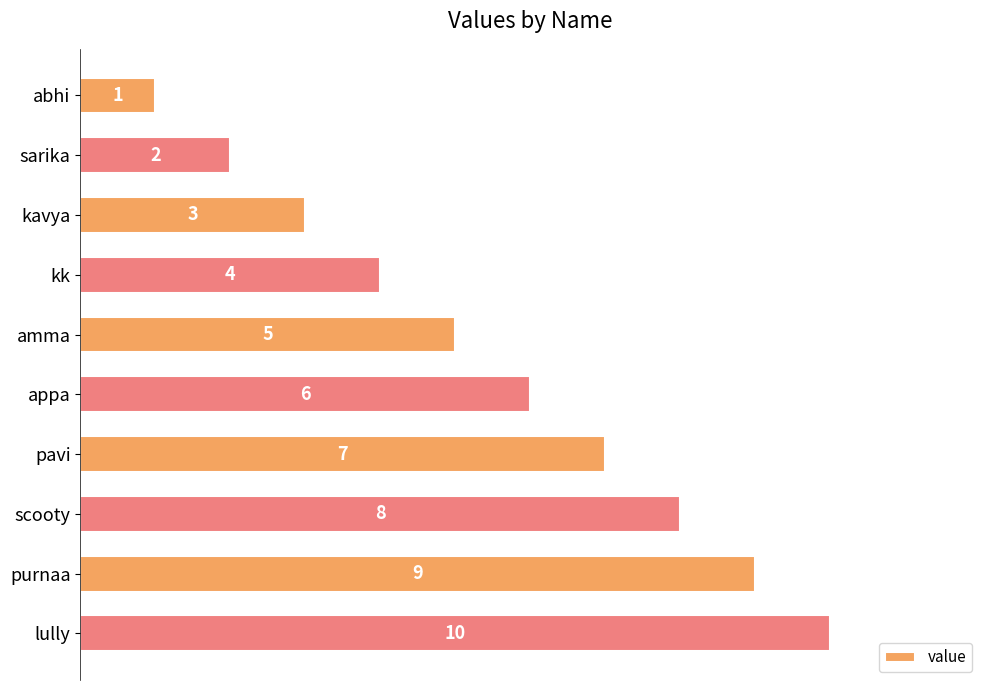

How many data points does each series have?

10